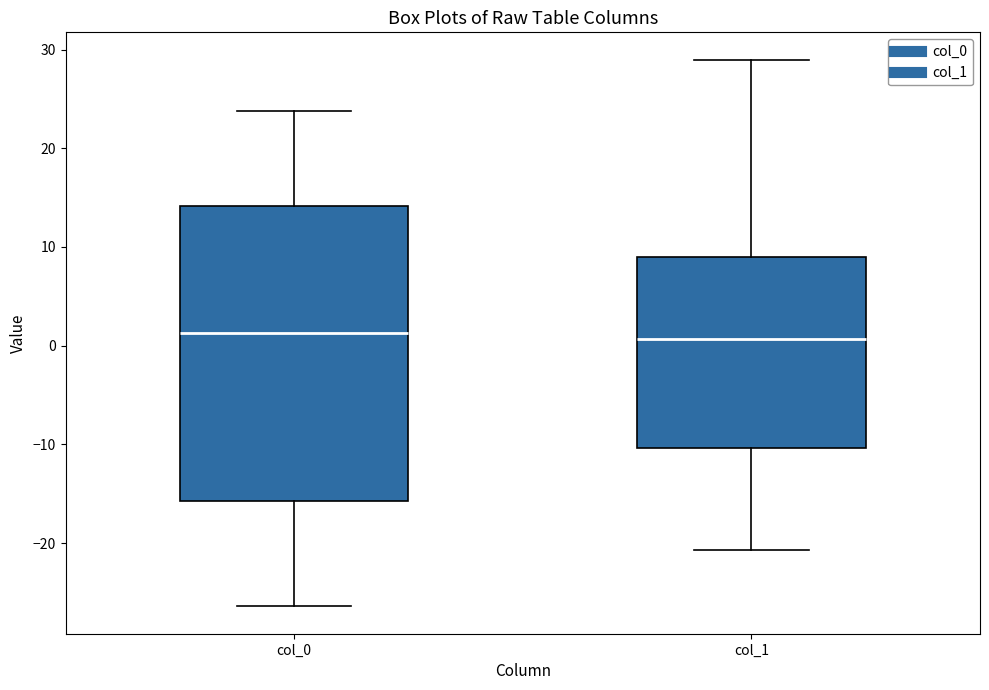

Reading left to right, transcribe this box plot: for each box, give where its median line is, the range the box spans, and where its two whiskers end, as read against the y-axis. The values are not printed on the chart, so give them approximately, as read against the axis.

col_0: median 1, box -16 to 14, whiskers -26 to 24
col_1: median 1, box -10 to 9, whiskers -21 to 29